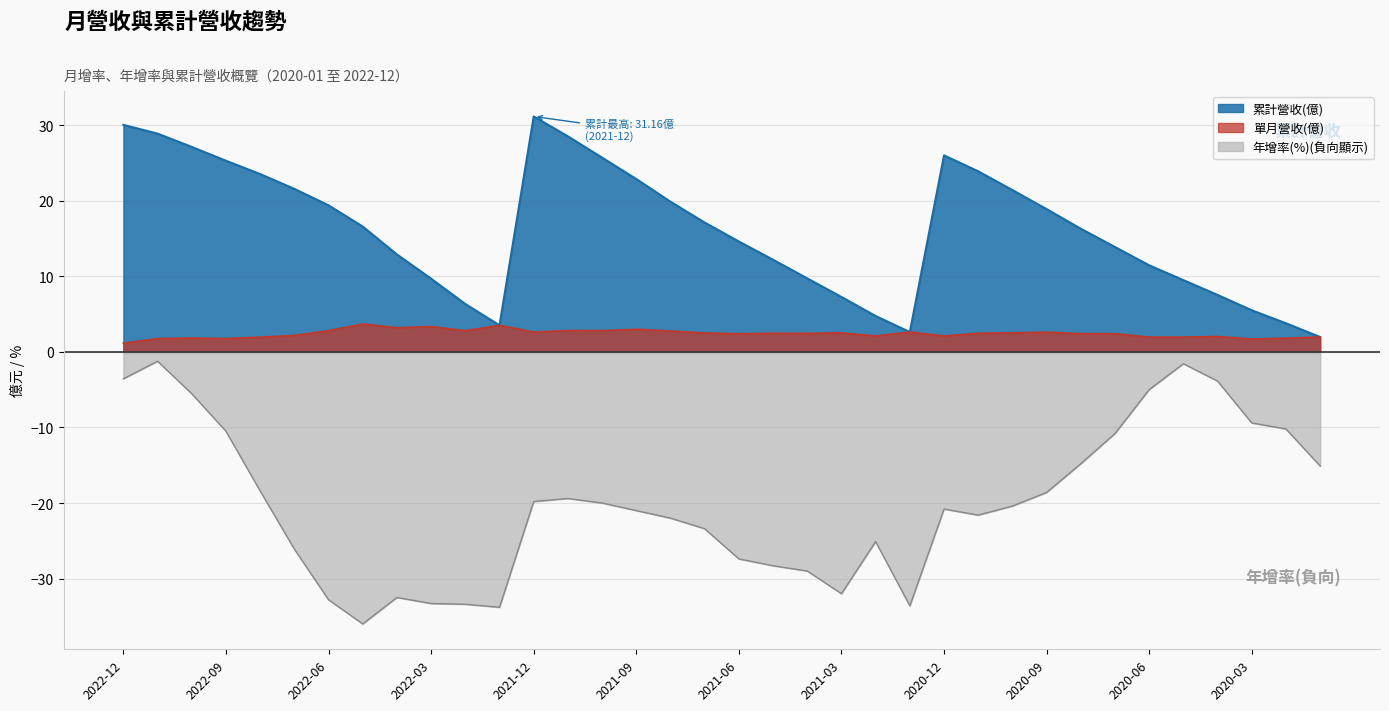

What is the maximum value shown in the chart?

31.2